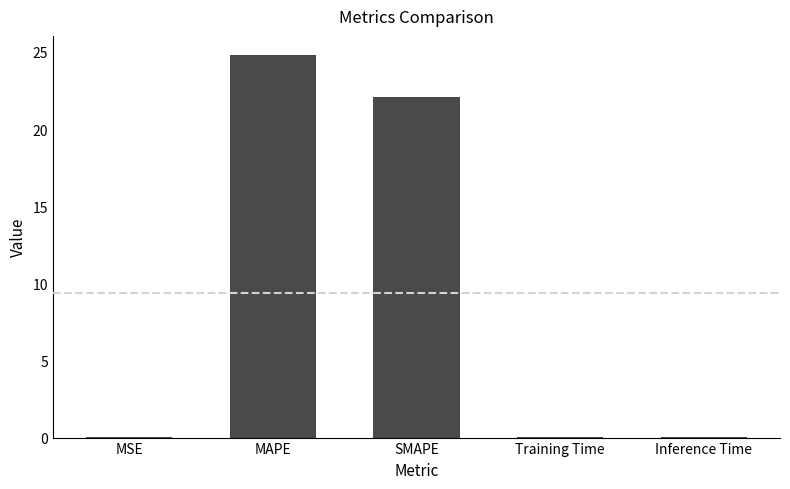

What is the ratio of the value at SMAPE to the value at MAPE?

0.9